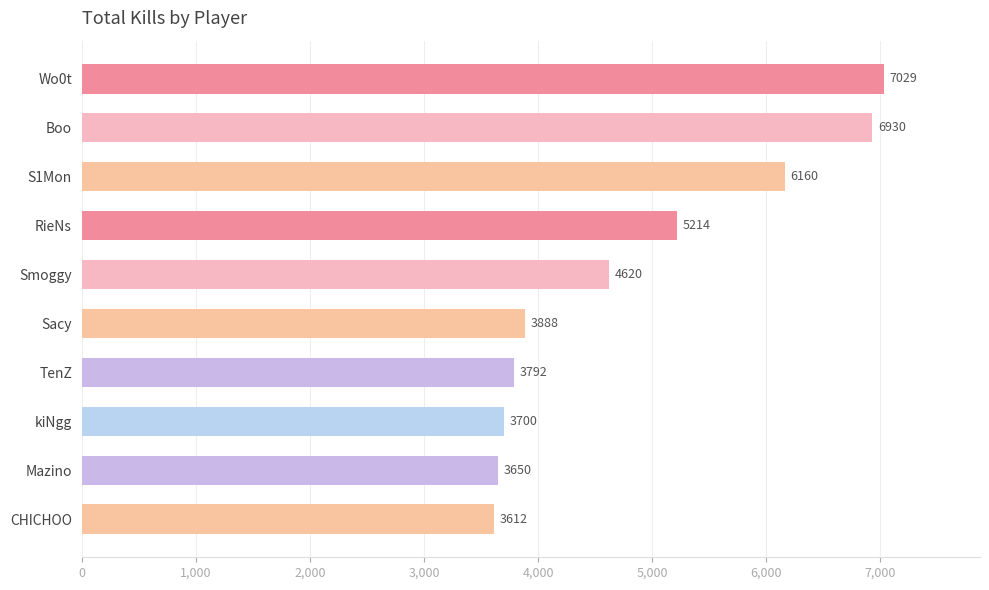

Rank the categories by value from highest to lowest.

Wo0t, Boo, S1Mon, RieNs, Smoggy, Sacy, TenZ, kiNgg, Mazino, CHICHOO